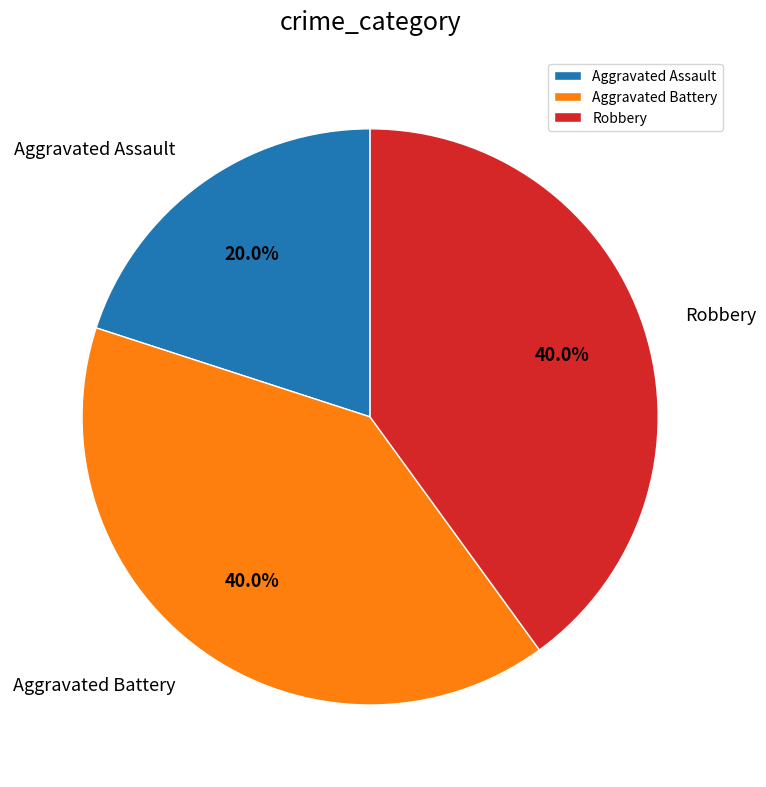

Does Aggravated Battery represent more than half of the total?

No